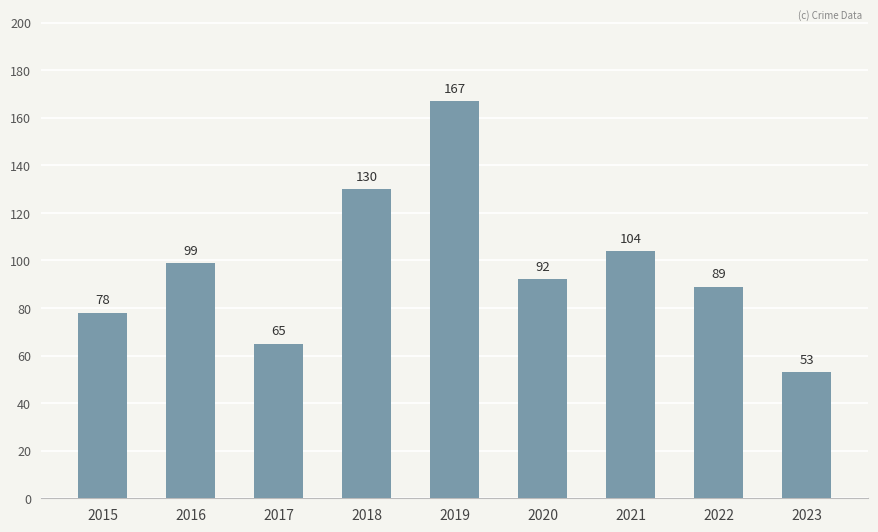

True or false: the data shows 22 at 2016.

False